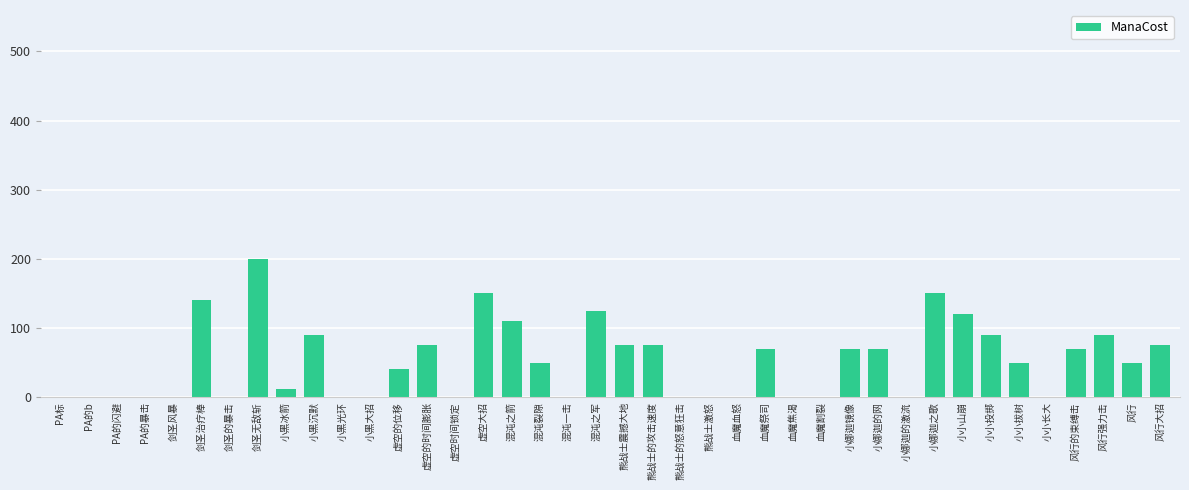

What is the sum of all values?

2047